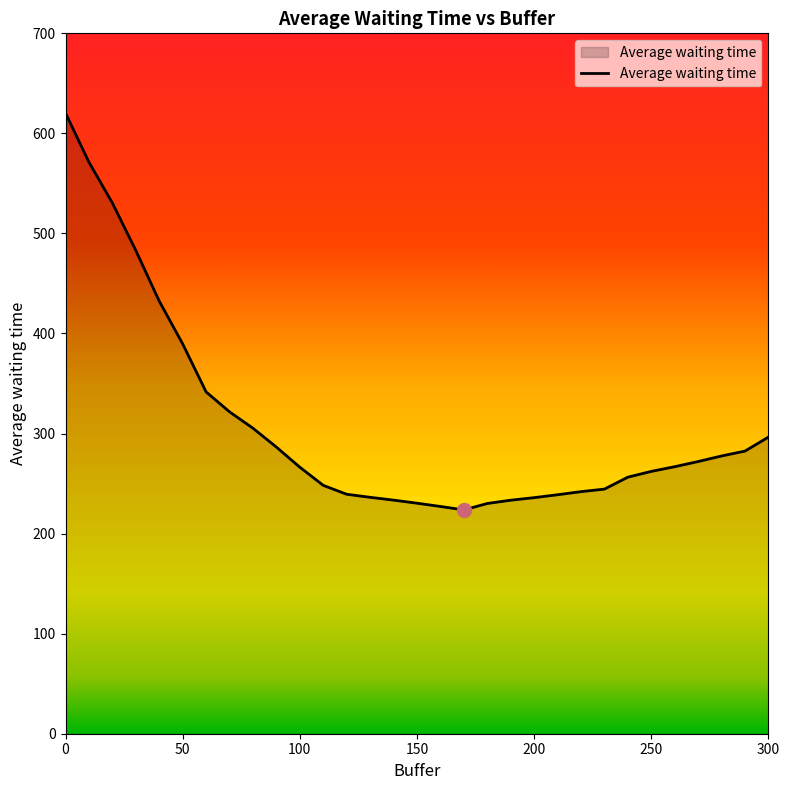

What is the difference between the maximum and minimum values?

396.6